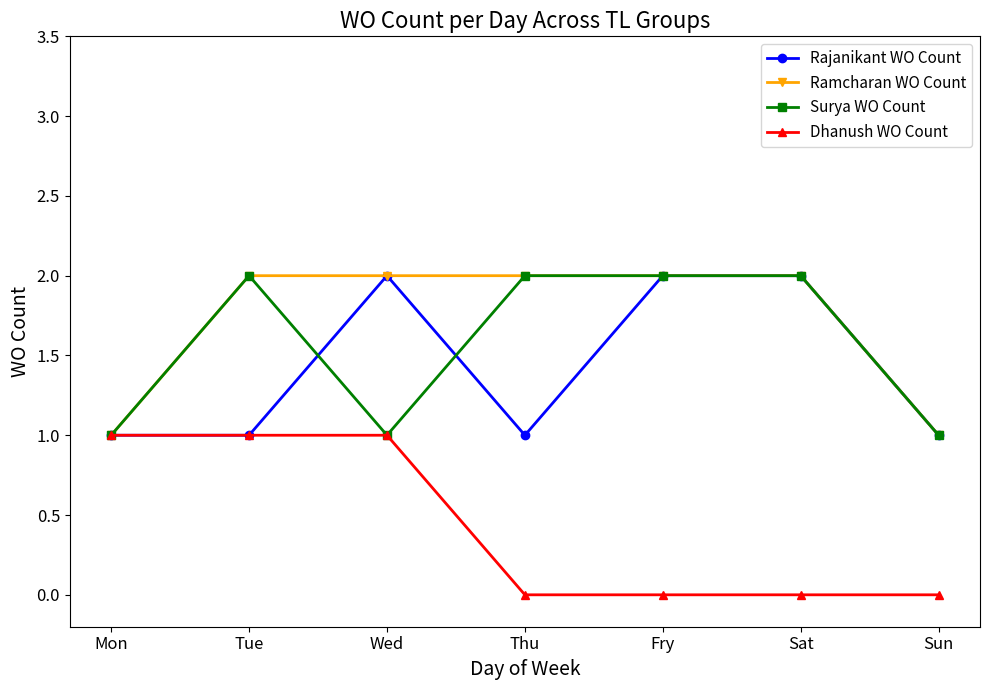

The Ramcharan WO Count series shows 1 at Sat. True or false?

False